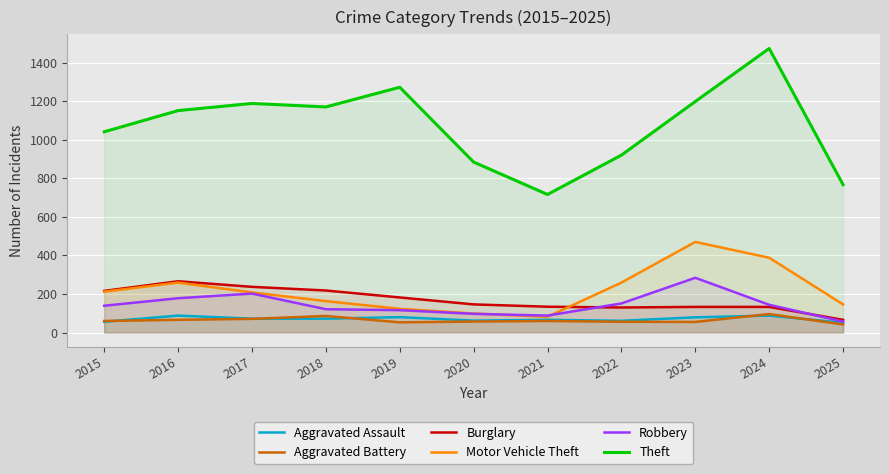

True or false: Theft and Burglary intersect in this chart.

False